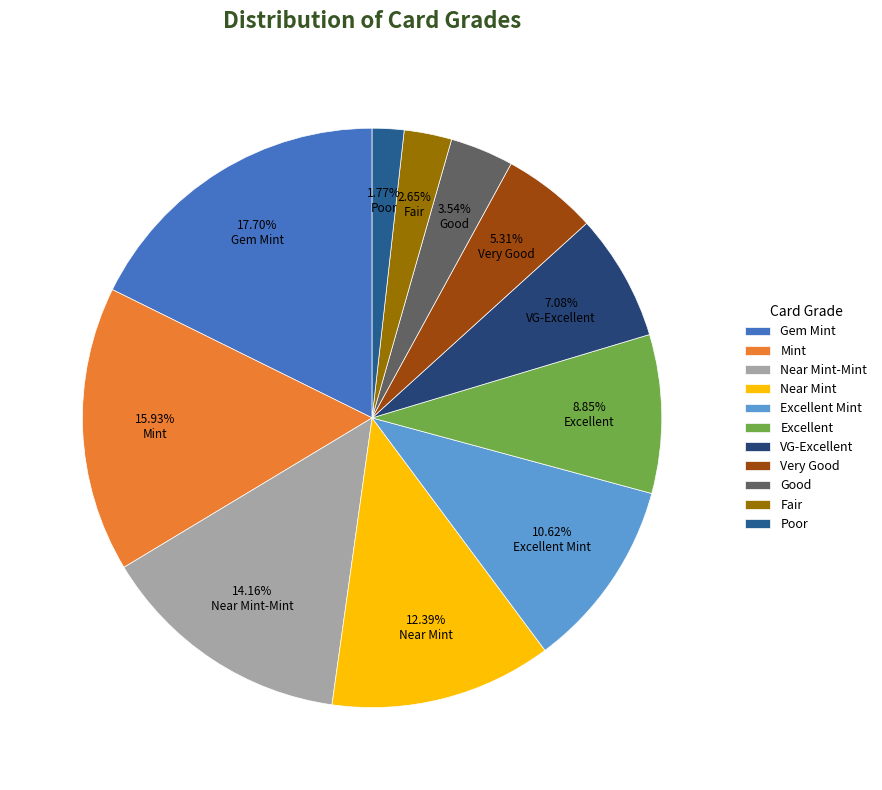

Count the number of slices in the pie.

11